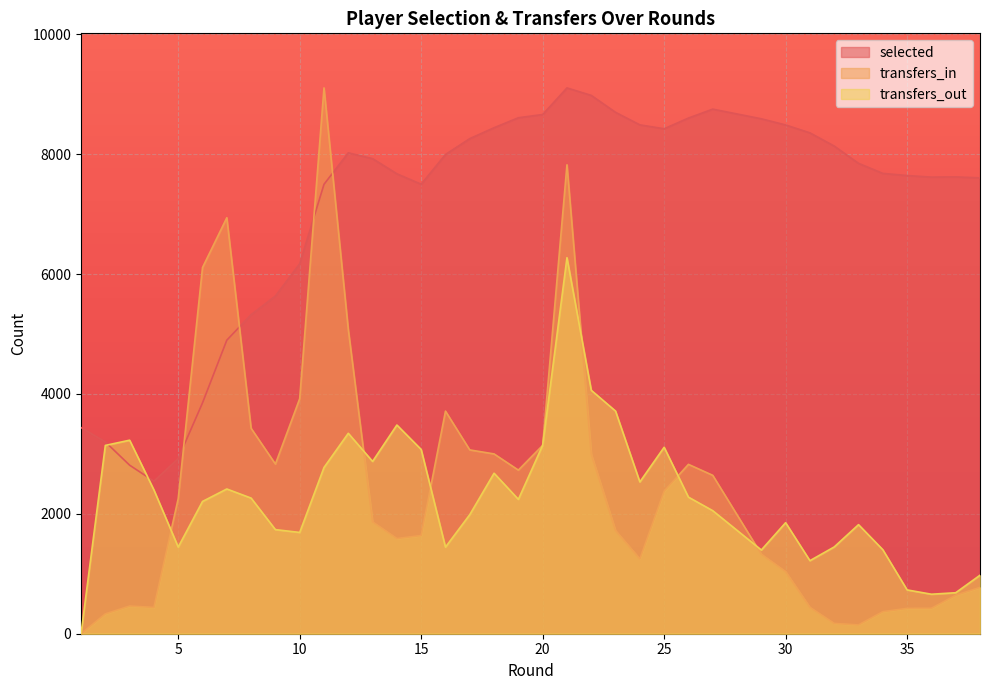

Is it true that selected equals 4897.8 at 7?

True